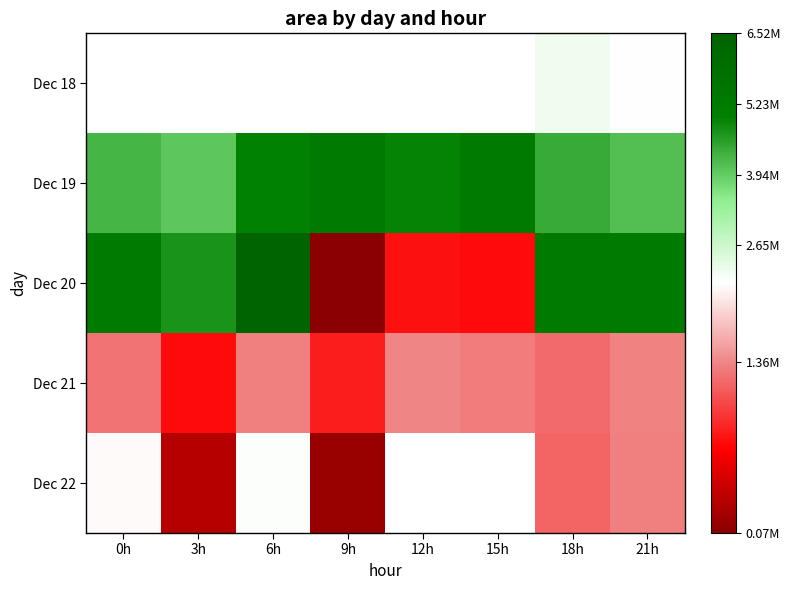

List the labels in order of Dec 21 value, smallest first.

3h, 9h, 18h, 0h, 15h, 6h, 21h, 12h